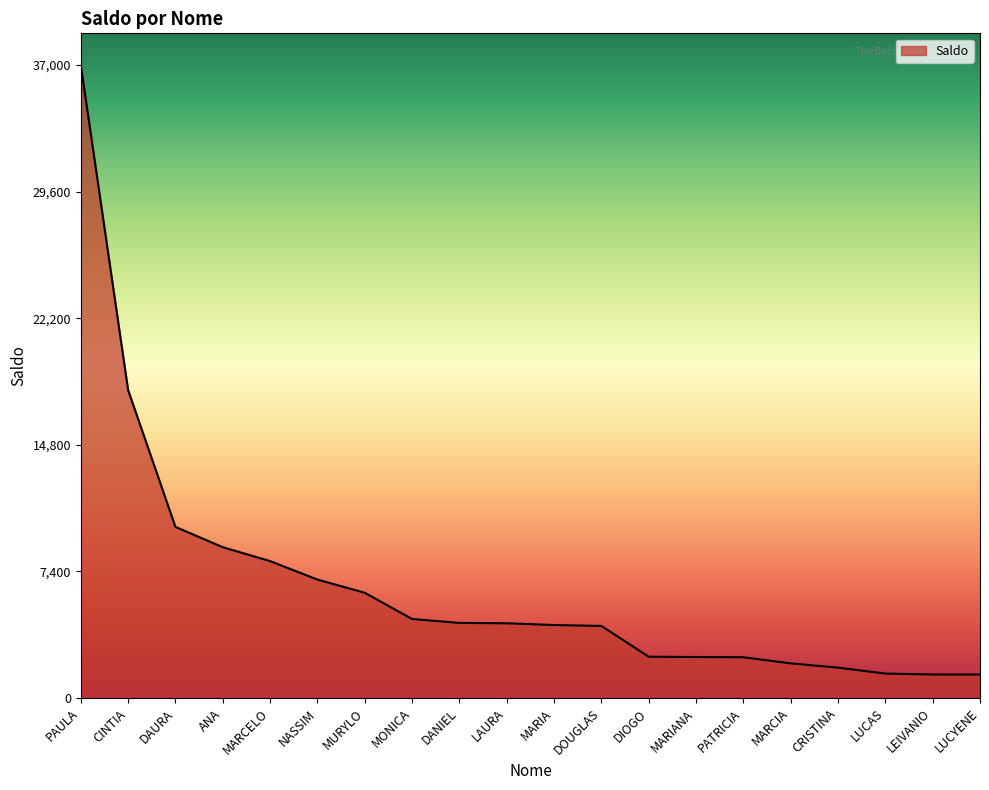

How many lines are shown in the chart?

1